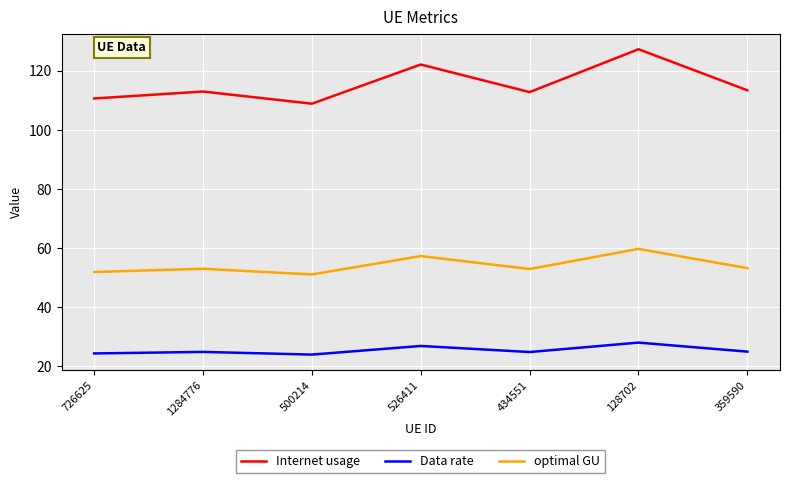

Which series has the widest spread of values?

Internet usage